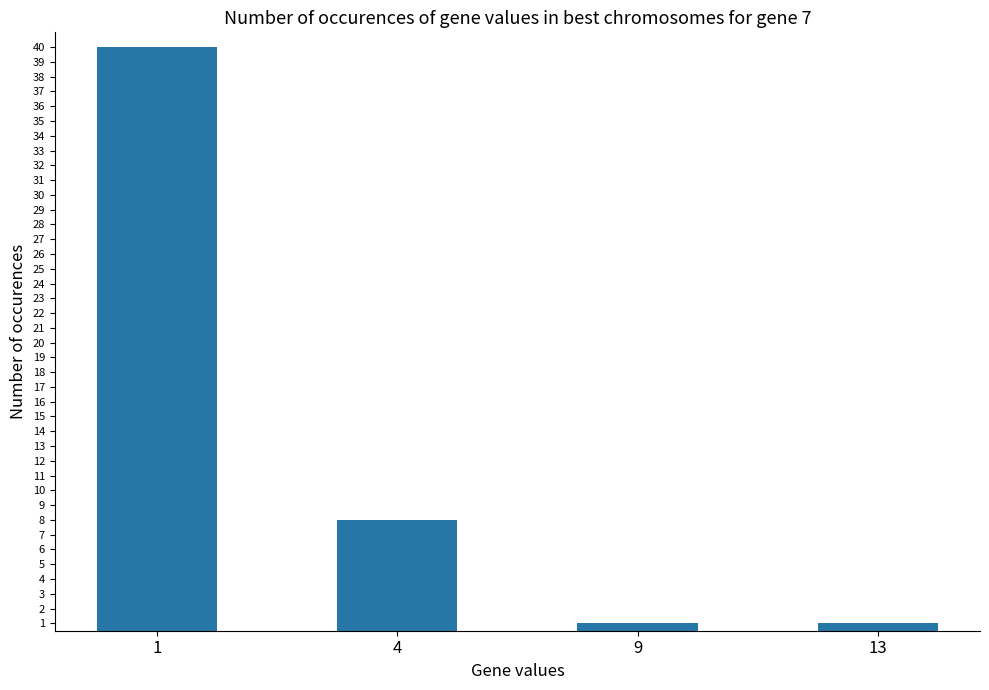

Count the number of categories in the chart.

4